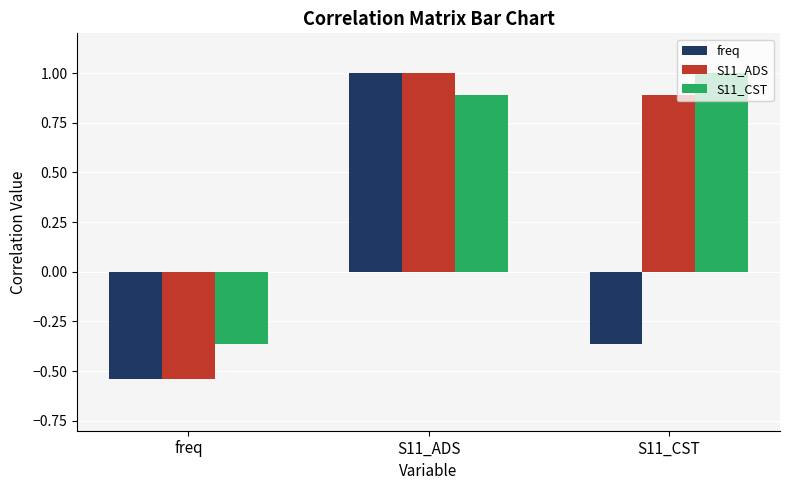

How many data points in freq are less than 0?

2